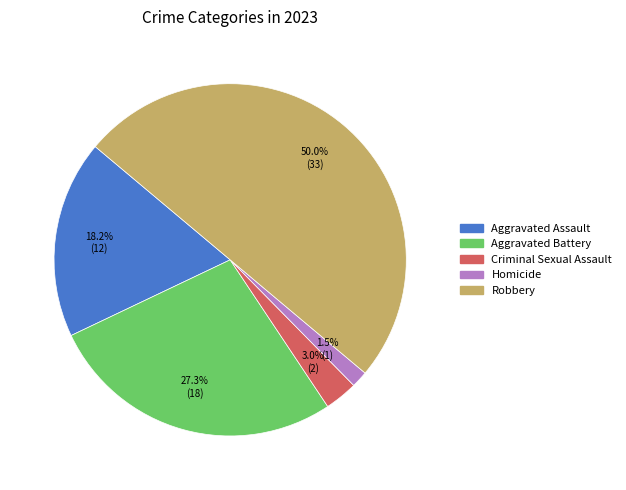

Does Criminal Sexual Assault account for over 50% of the chart?

No